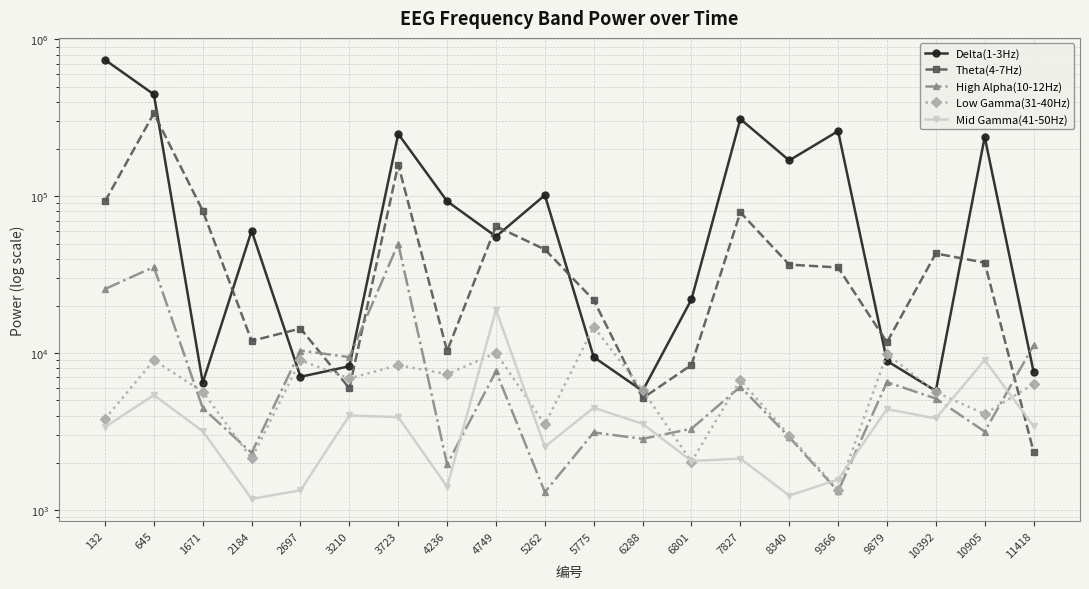

Does the chart have visible grid lines?

Yes